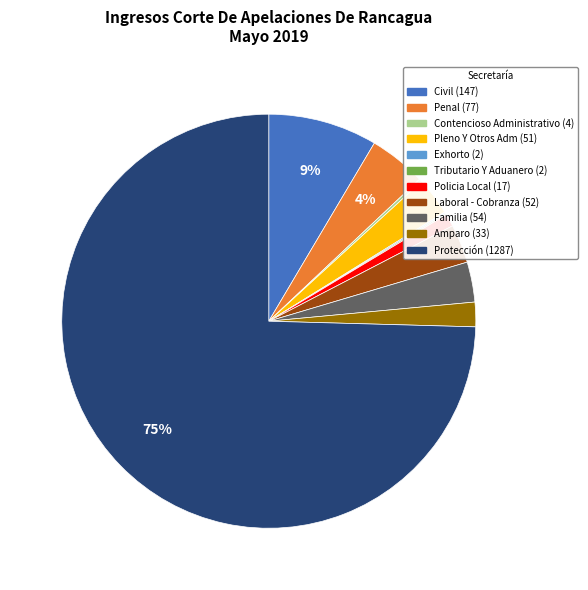

True or false: Civil accounts for 9% of the total.

True